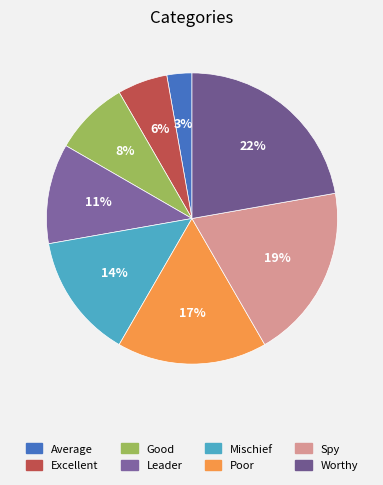

True or false: Leader accounts for 11% of the total.

True